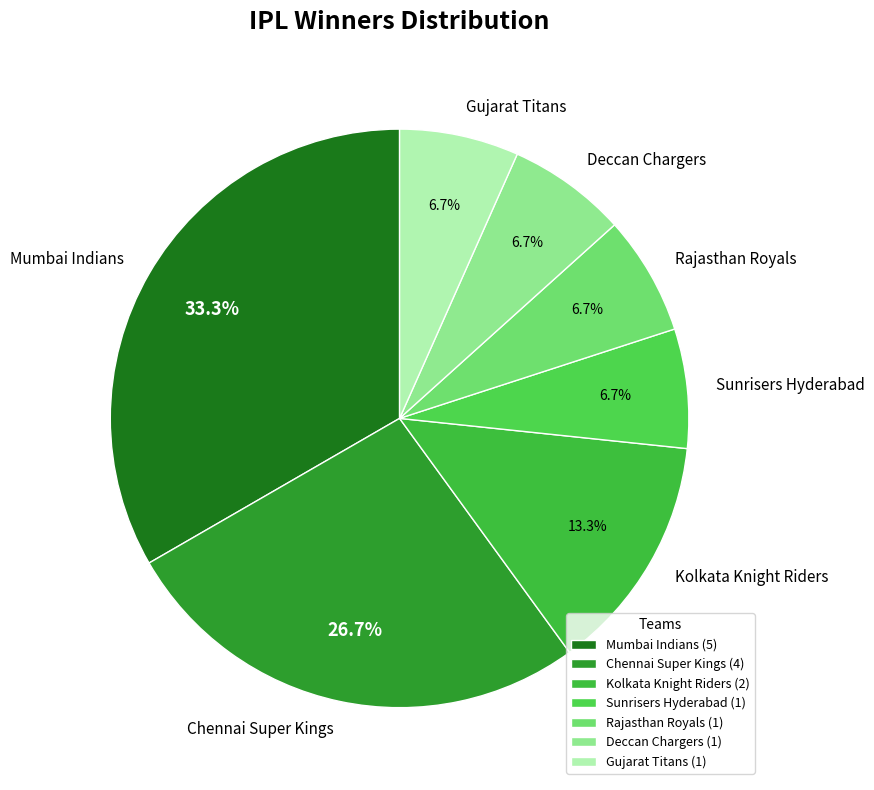

Is Sunrisers Hyderabad the majority of the pie?

No